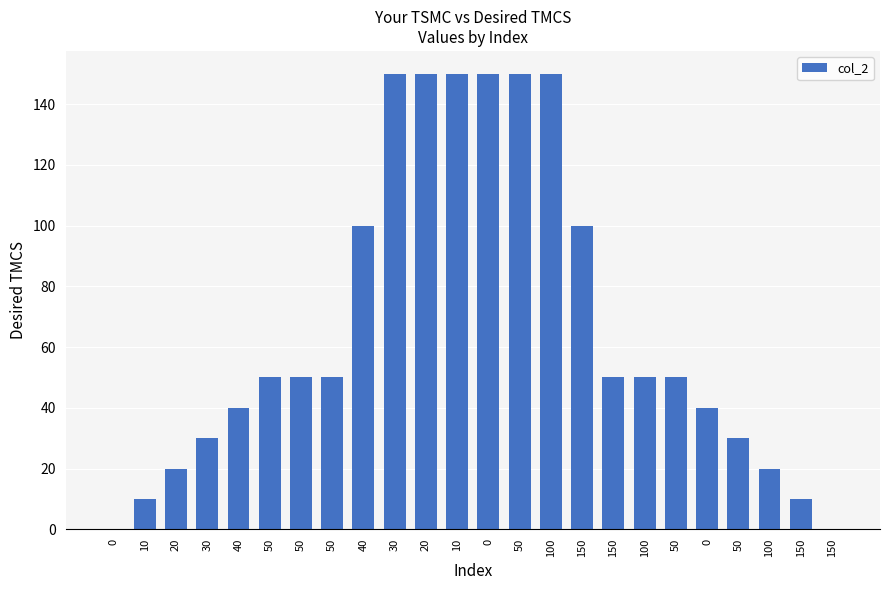

The chart shows a value of 241 at 0. True or false?

False